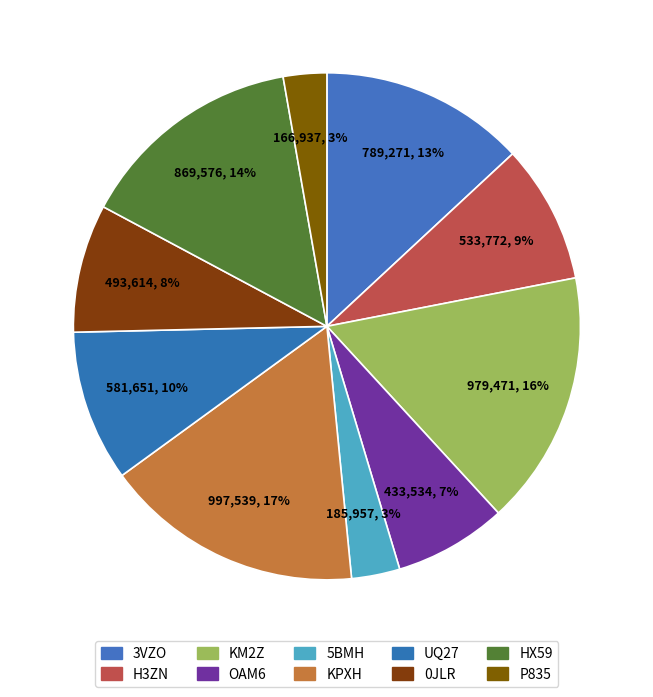

What percentage is the H3ZN slice, to the nearest percent?

9%